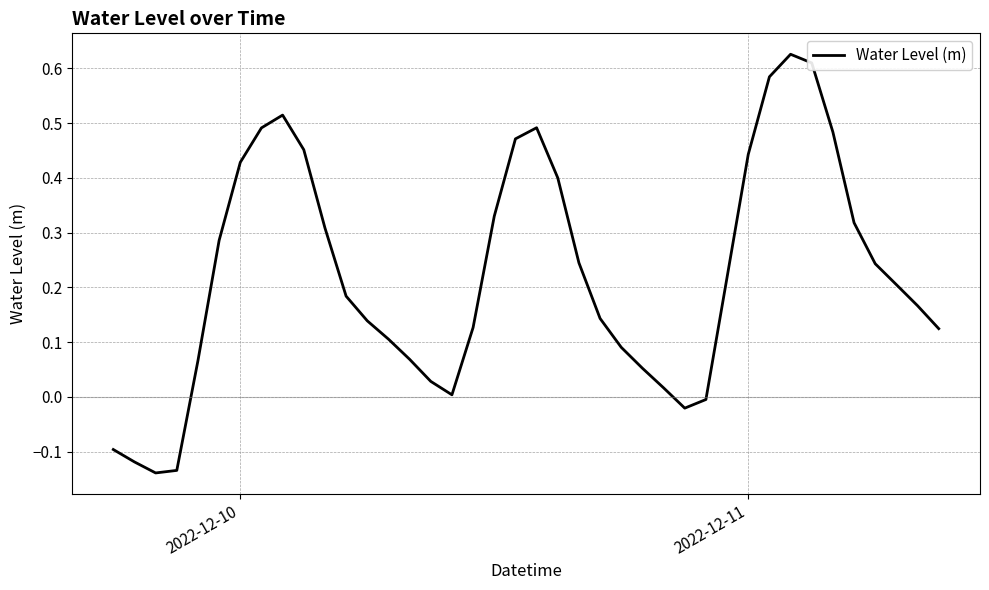

What is the difference between the maximum and minimum values?

0.8